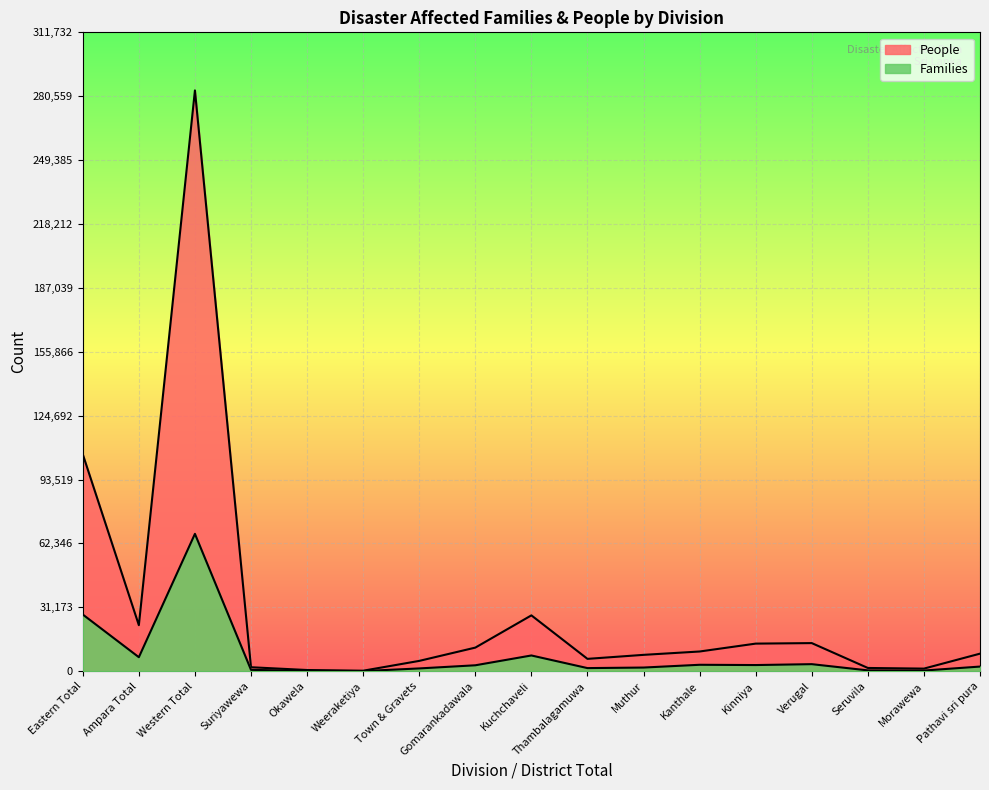

Where is People nearest to the value 141810?

Eastern Total